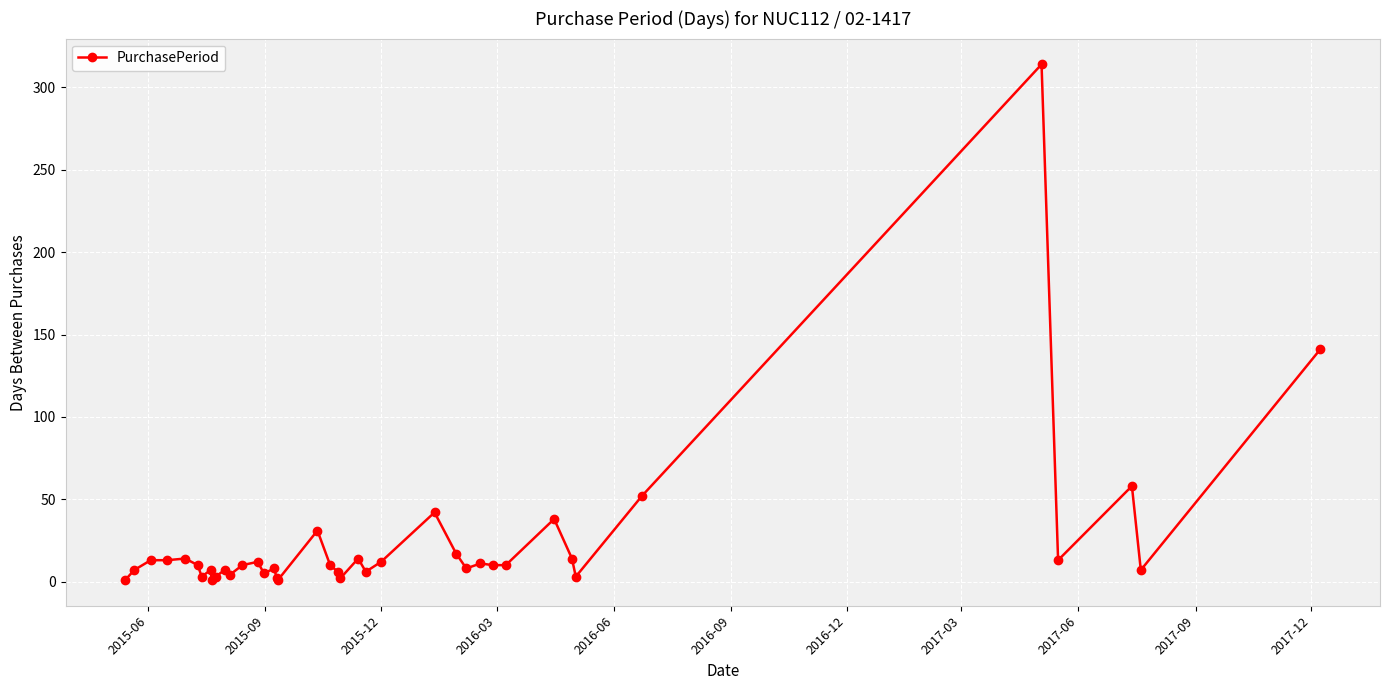

What is the sum of all values?

940